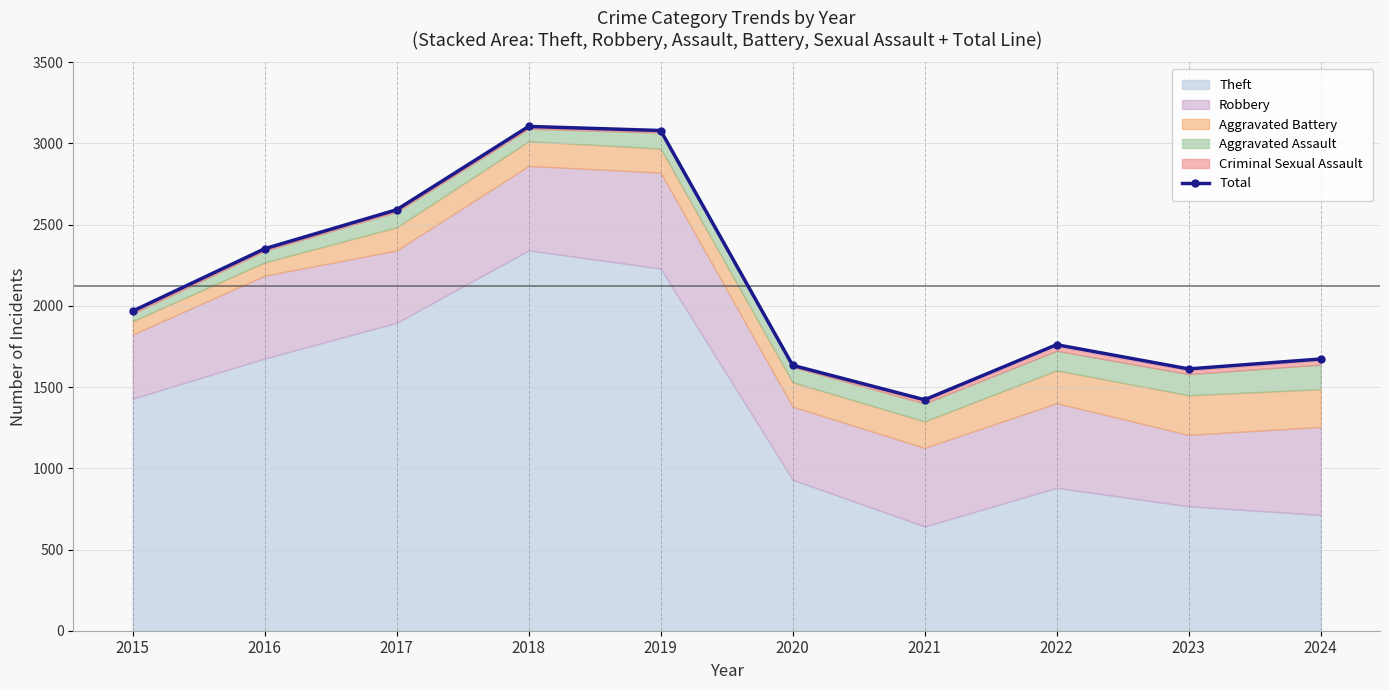

How many data points are less than 1968?

5